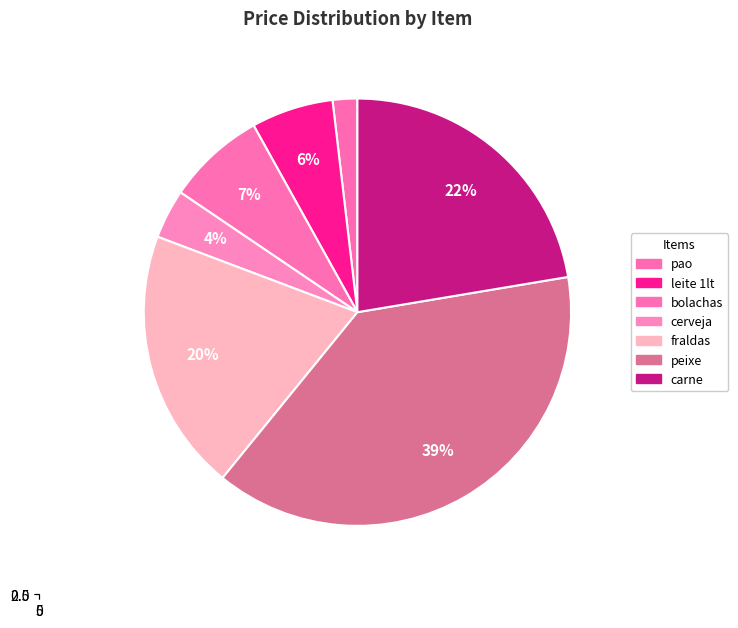

To the nearest percent, what portion does cerveja represent?

4%